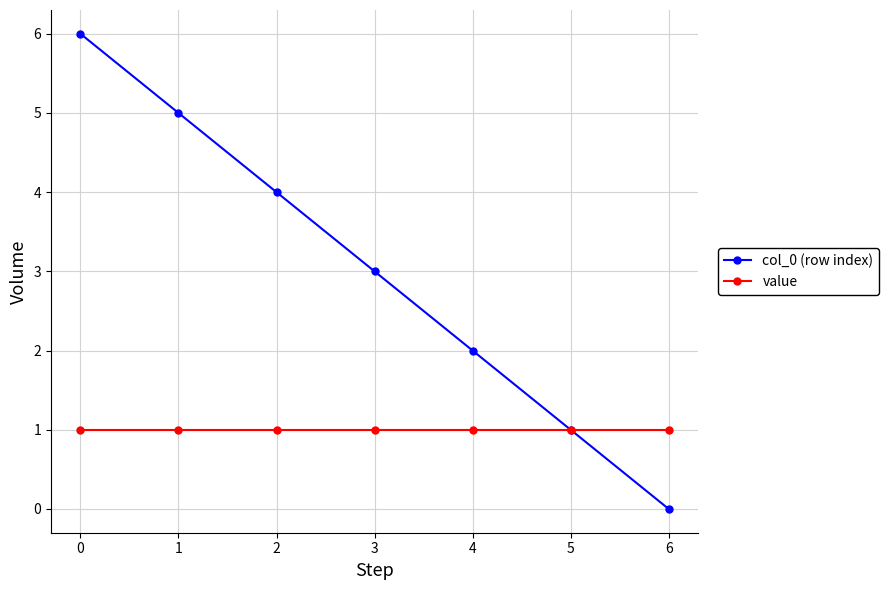

Which series changed the most between 3 and 4?

col_0 (row index)